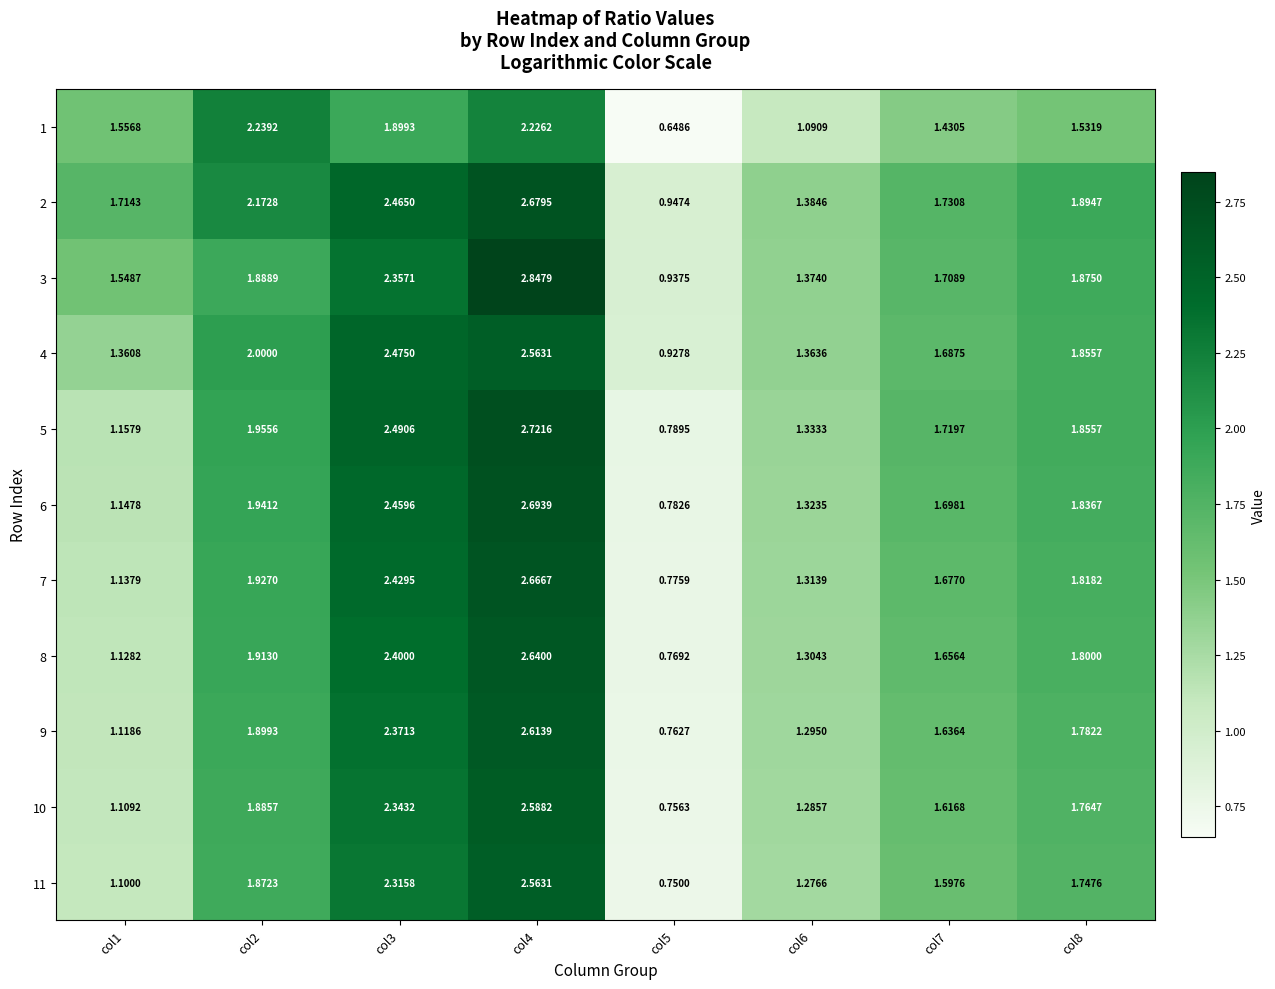

Between col1 and col5, which series saw the biggest shift?

1